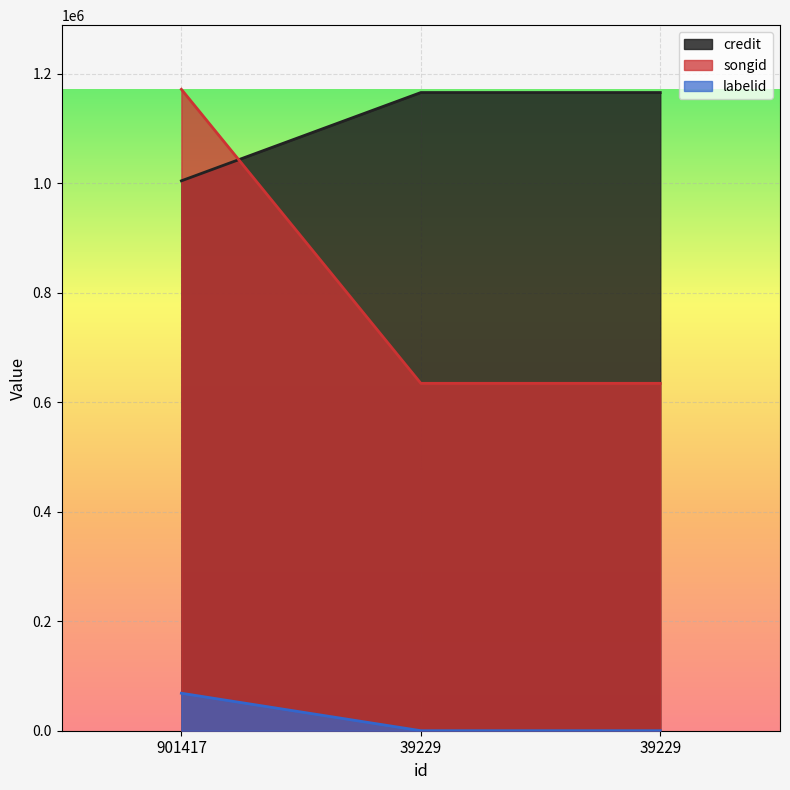

What is the value of the labelid point at the 1st from the left?

68466